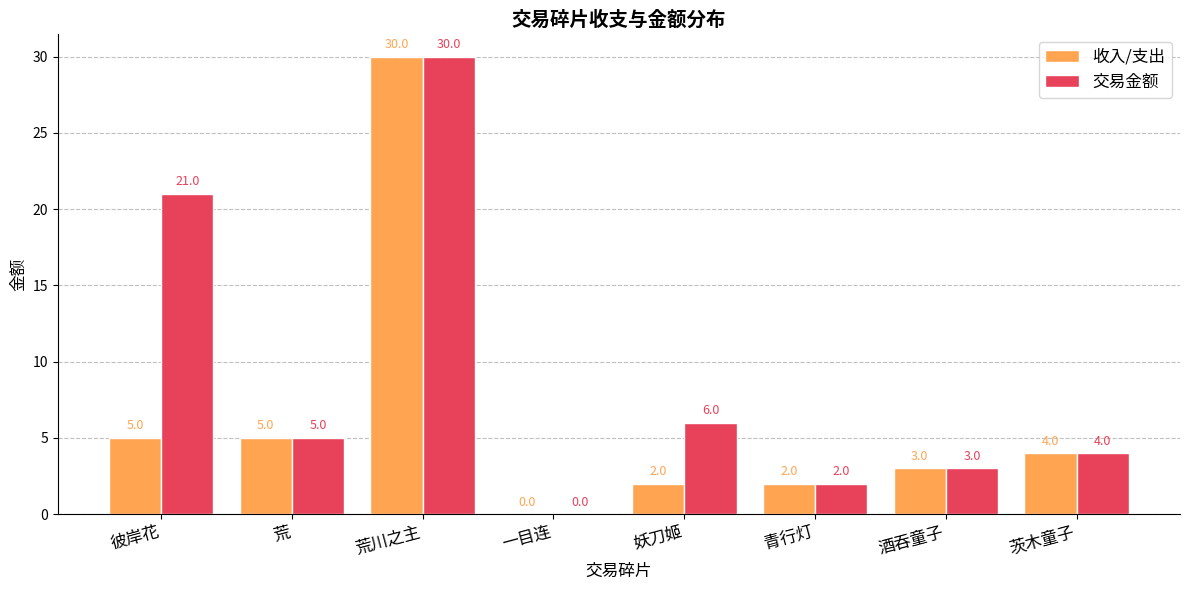

What is the sum of the 收入/支出 values at 彼岸花 and 青行灯?

7